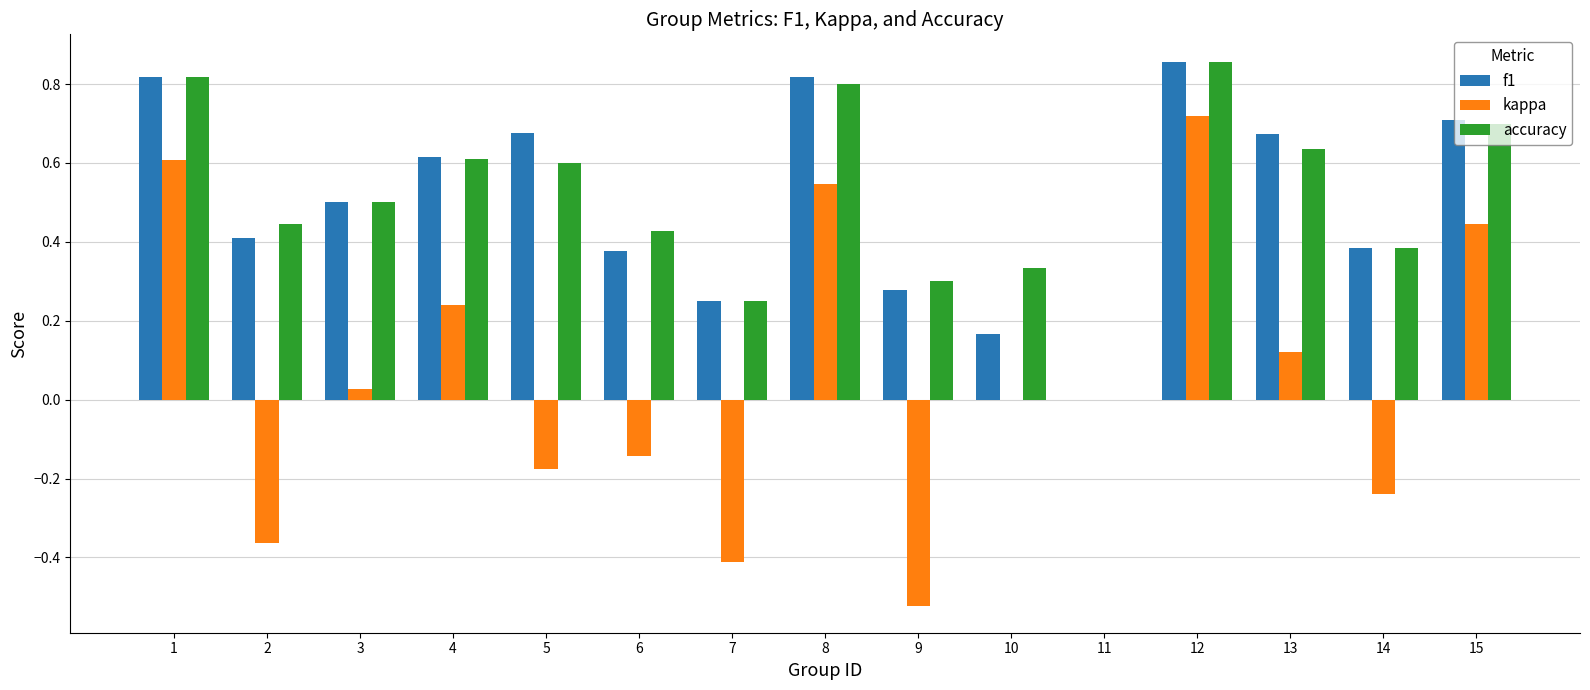

What are all the series names shown in the legend?

f1, kappa, accuracy